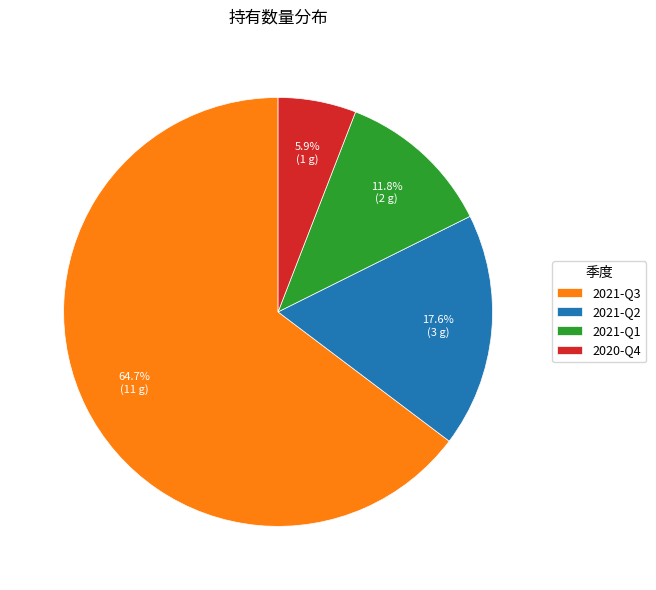

What is the smallest slice in the pie chart?

2020-Q4